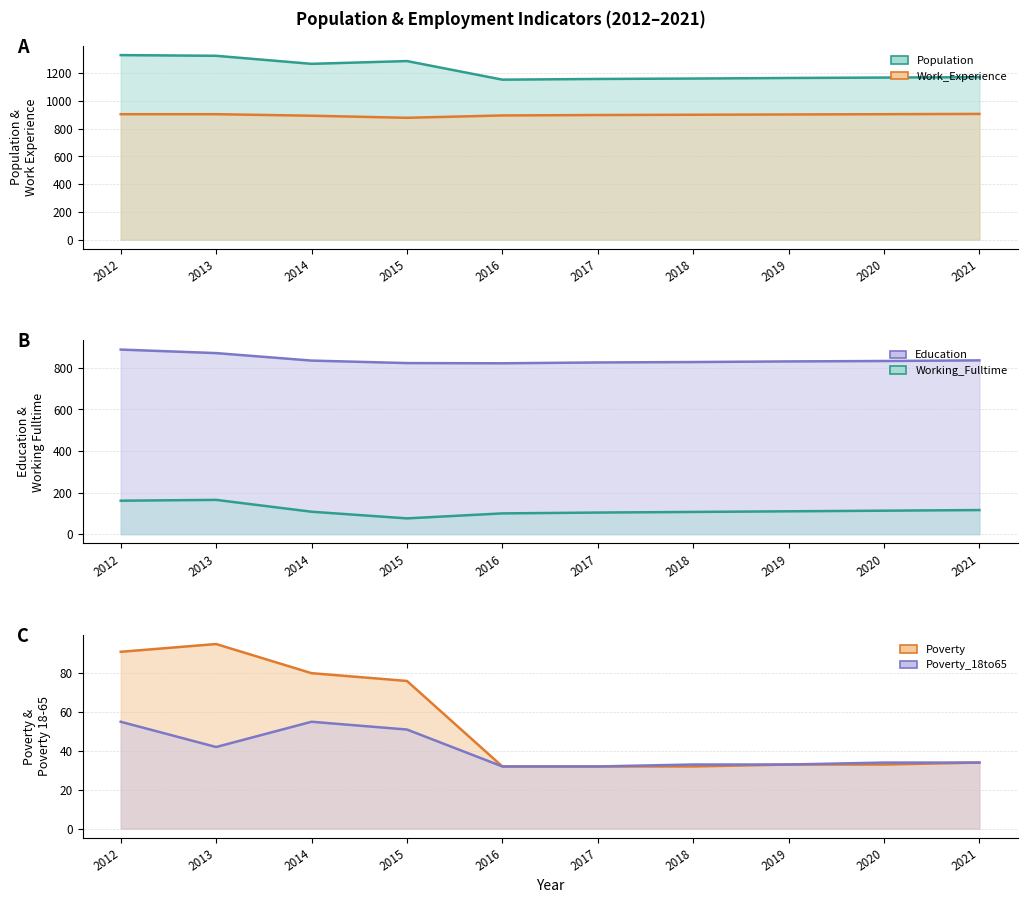

What are all the series names shown in the legend?

Population, Education, Work_Experience, Working_Fulltime, Poverty, Poverty_18to65